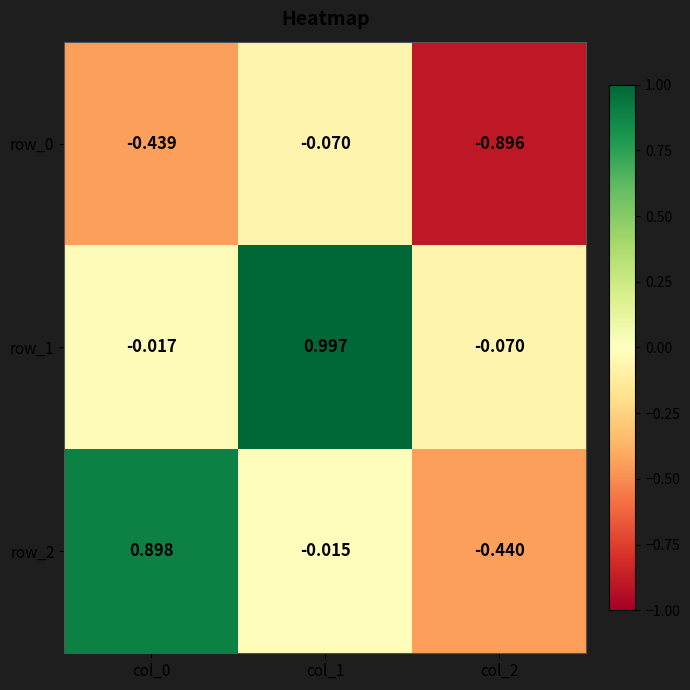

Is the value of row_0 at col_0 greater than the value of row_2 at col_1?

No